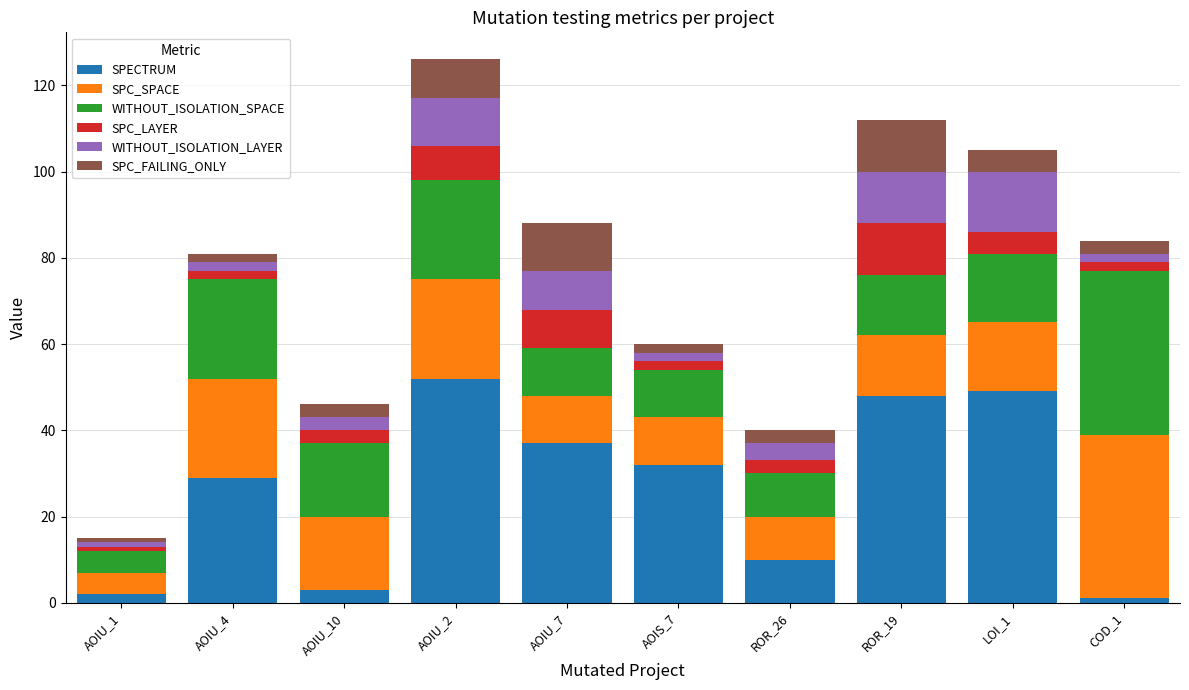

At which label is SPECTRUM closest to 26?

AOIU_4